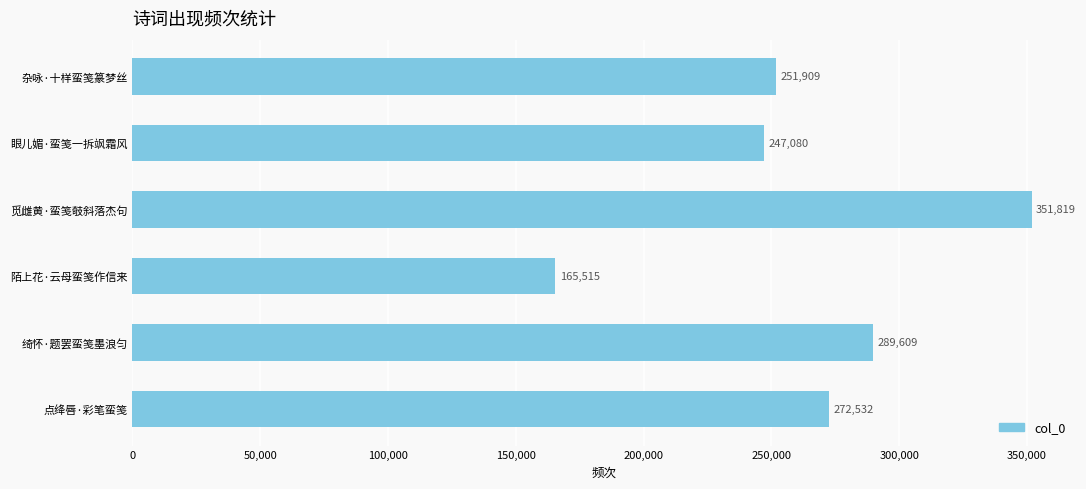

Are the bars horizontal?

Yes